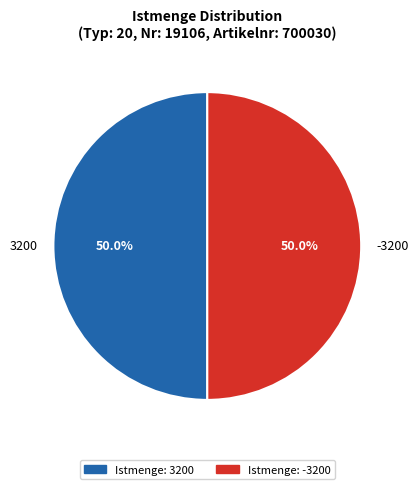

What percentage is NOT represented by -3200?

50.0%